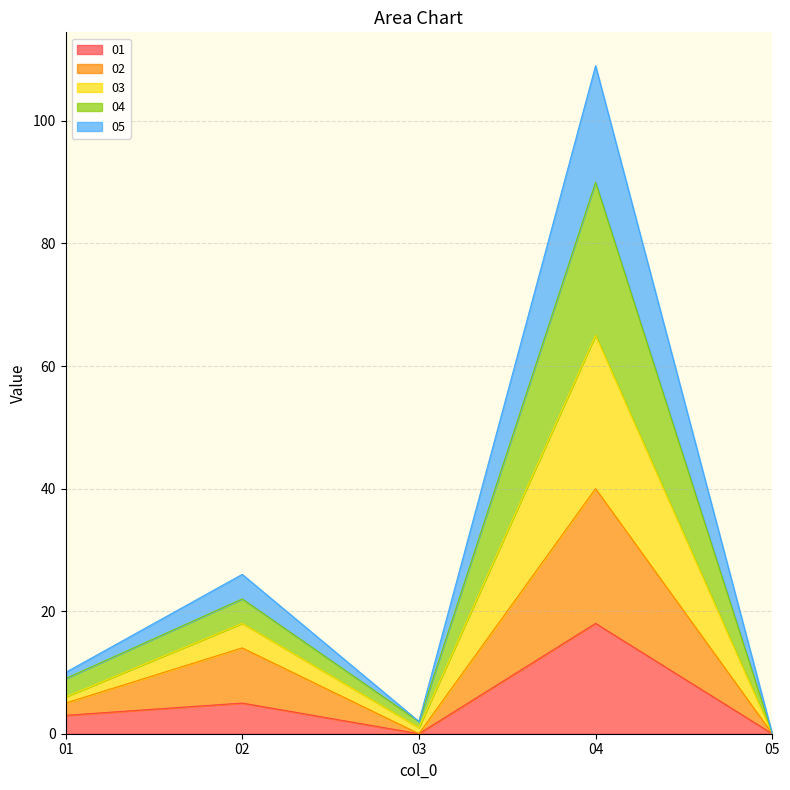

True or false: 02 and 05 intersect in this chart.

False